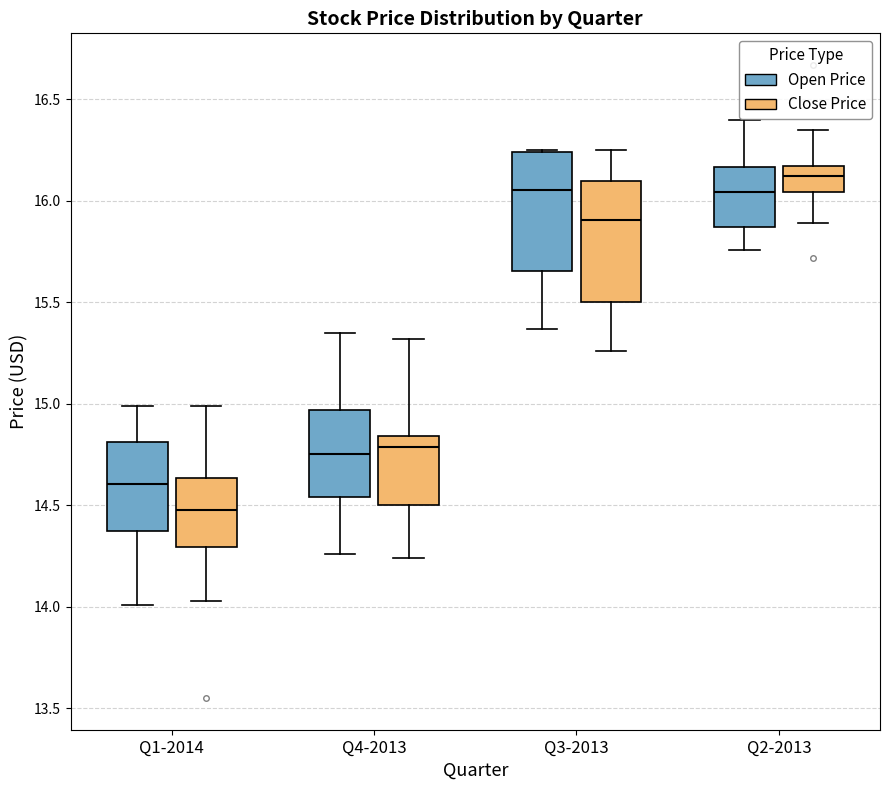

Where is the upper edge of the box for Q4-2013 (Open Price) on the y-axis? The values are not printed on the chart, so give them approximately, as read against the axis.

14.95